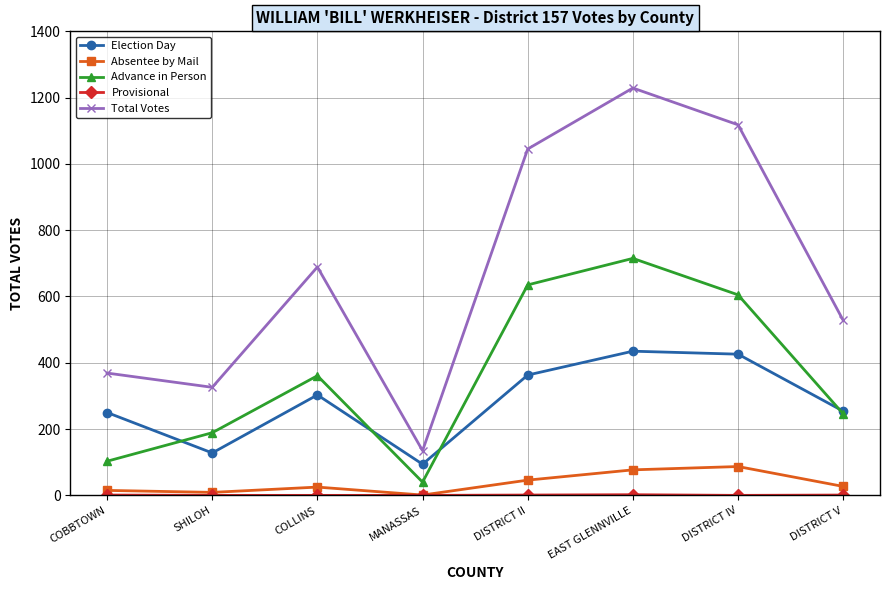

At which label does Absentee by Mail first exceed 27?

DISTRICT II